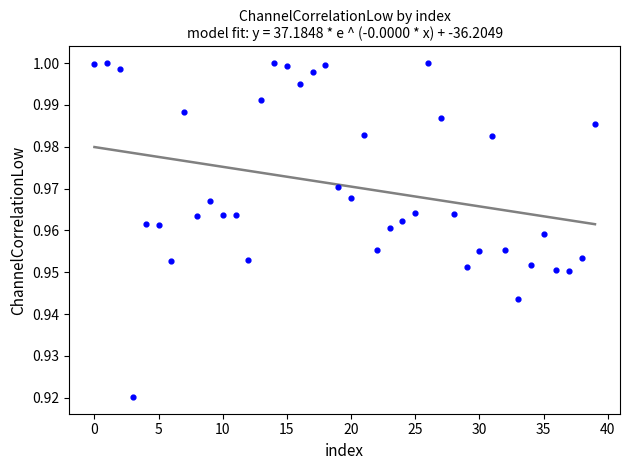

How many points are shown in the scatter plot?

40